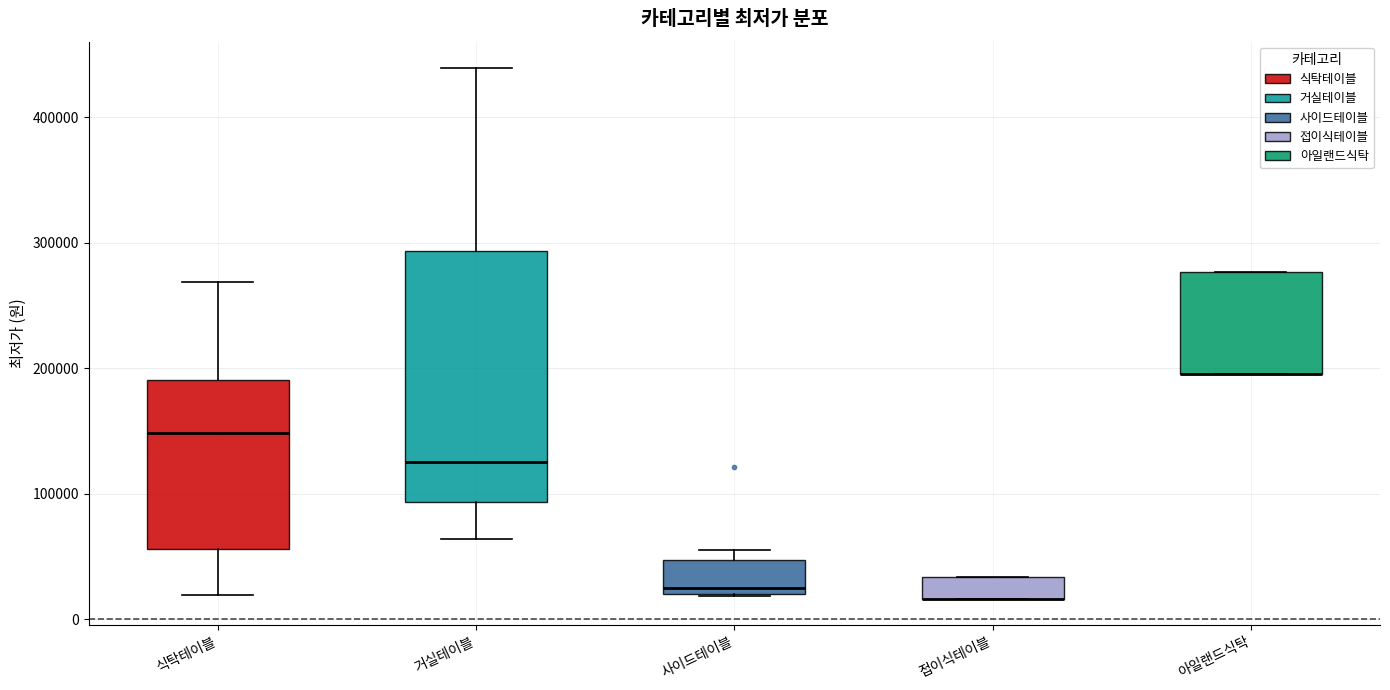

Which box is the tallest, from its lower edge to its upper edge?

거실테이블